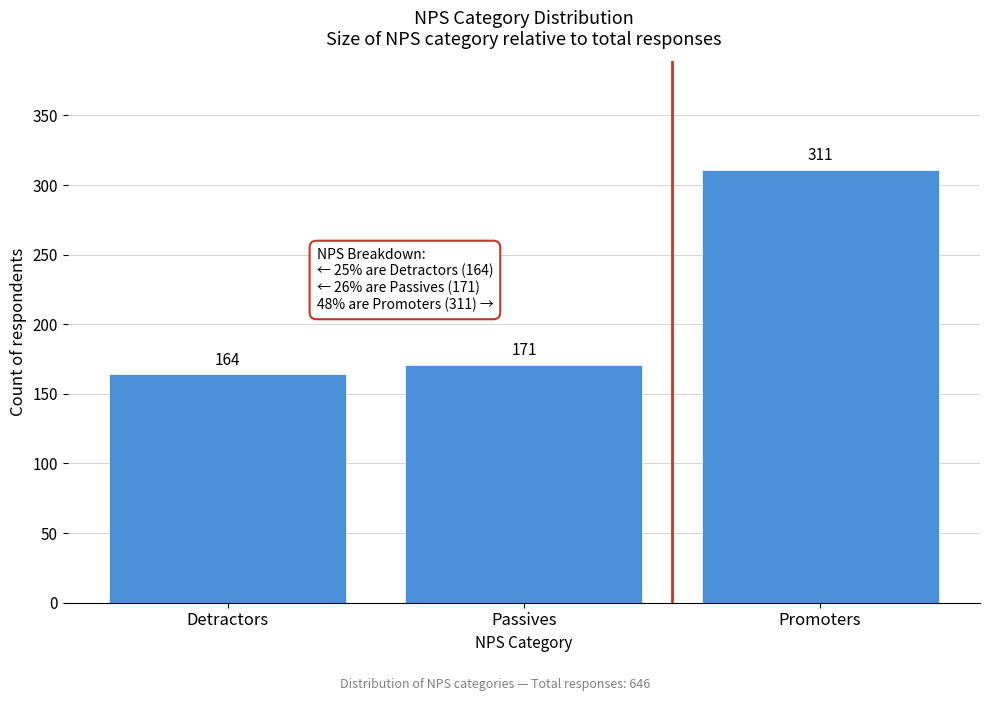

Reading left to right, what are all the values shown in this chart?

164	171	311